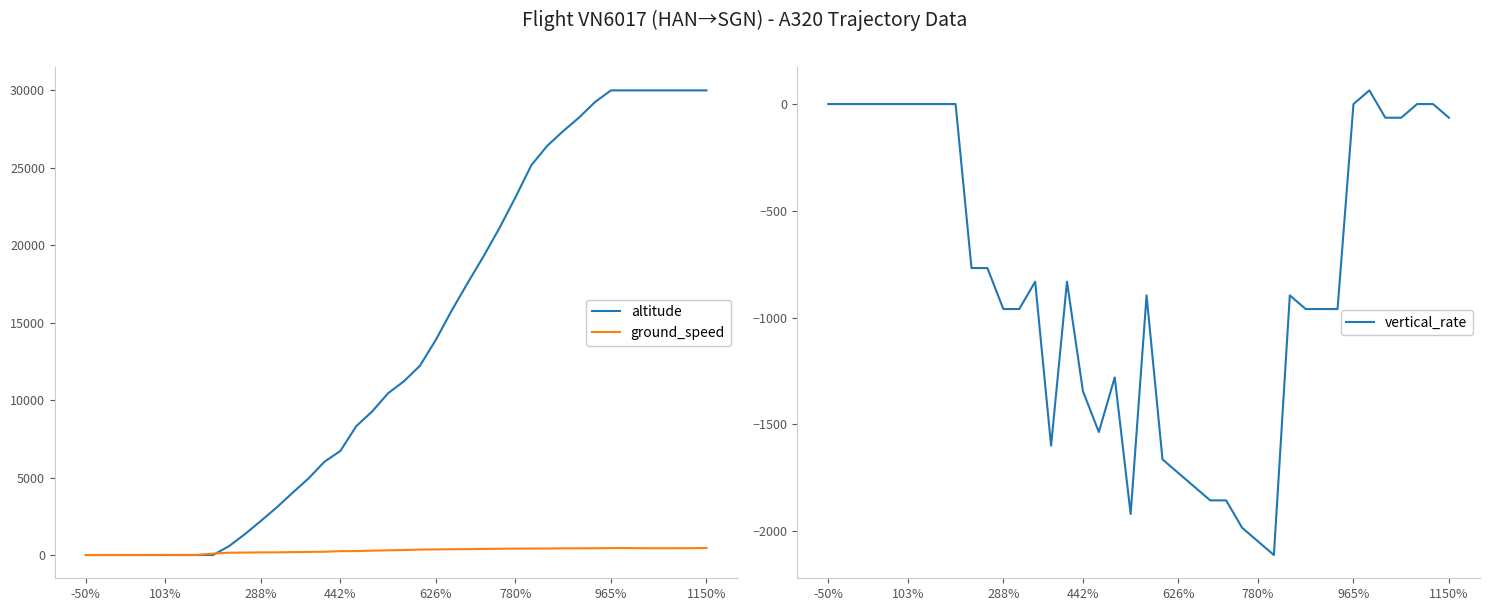

In ground_speed, how many points are lower than both neighbors (excluding endpoints)?

2